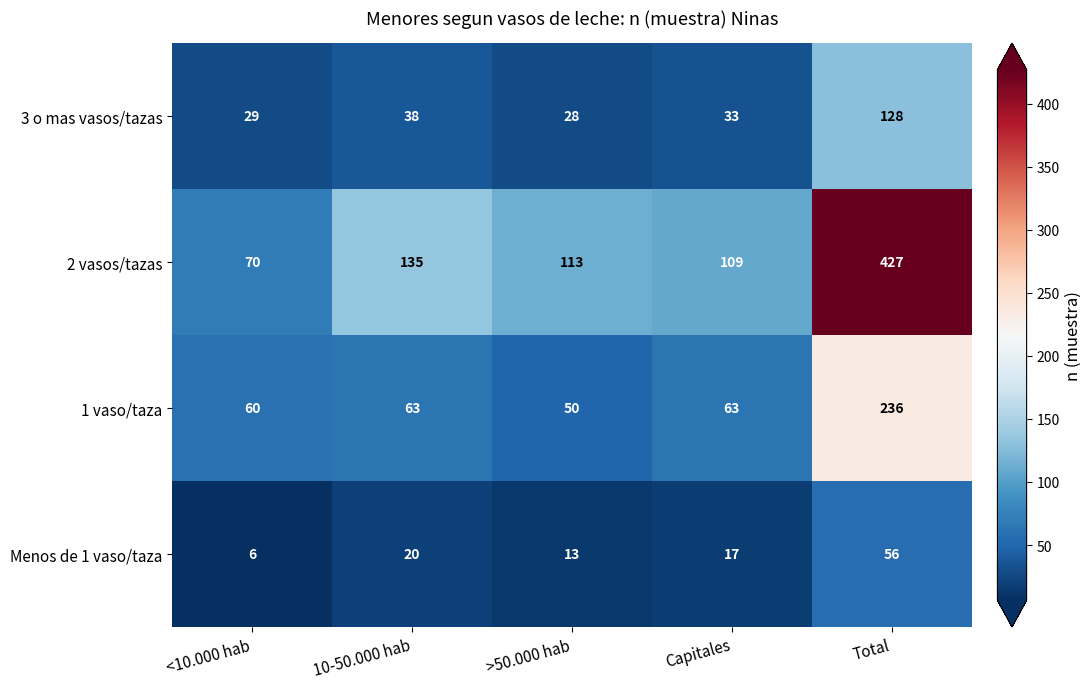

The value of Menos de 1 vaso/taza at >50.000 hab is 23. True or false?

False